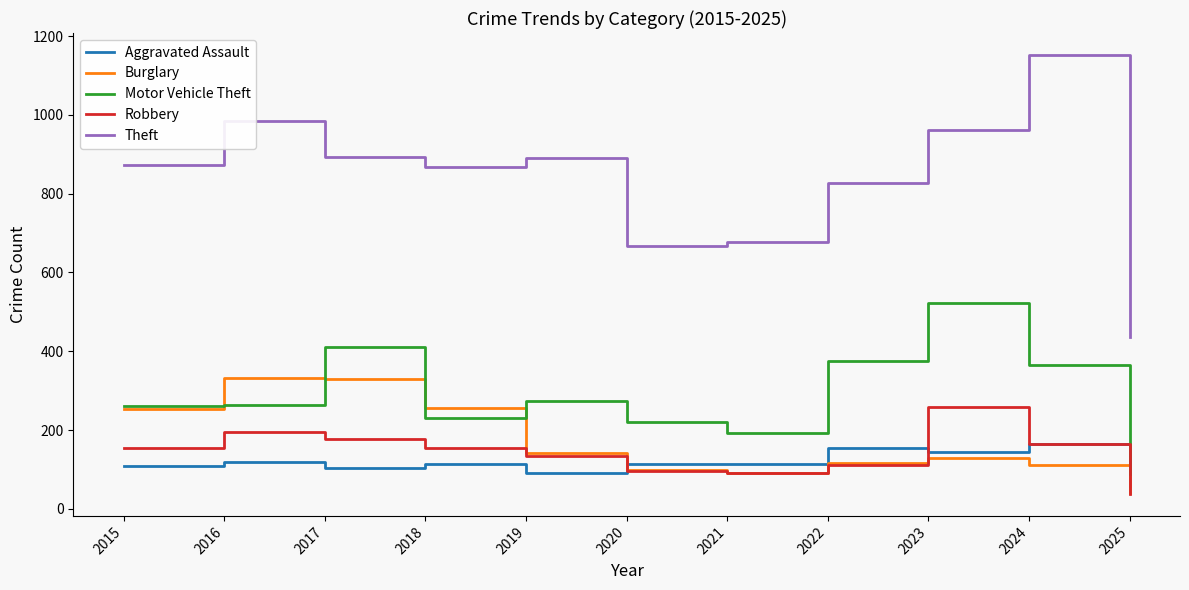

True or false: Theft and Motor Vehicle Theft intersect in this chart.

False